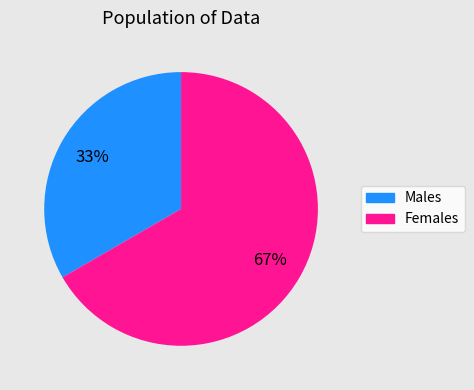

To the nearest percent, what is the average slice percentage?

50%